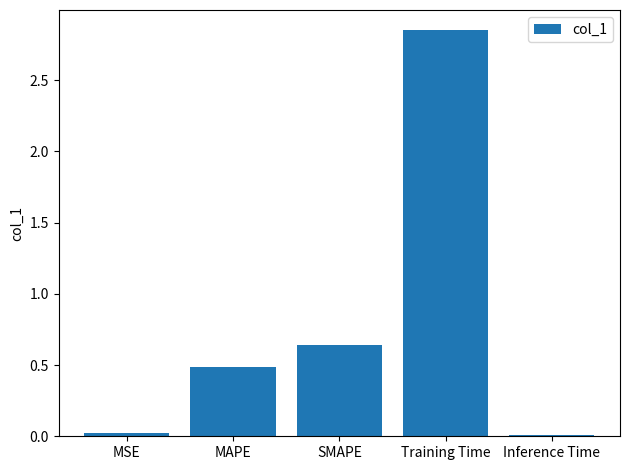

Which has a higher value, Training Time or Inference Time?

Training Time